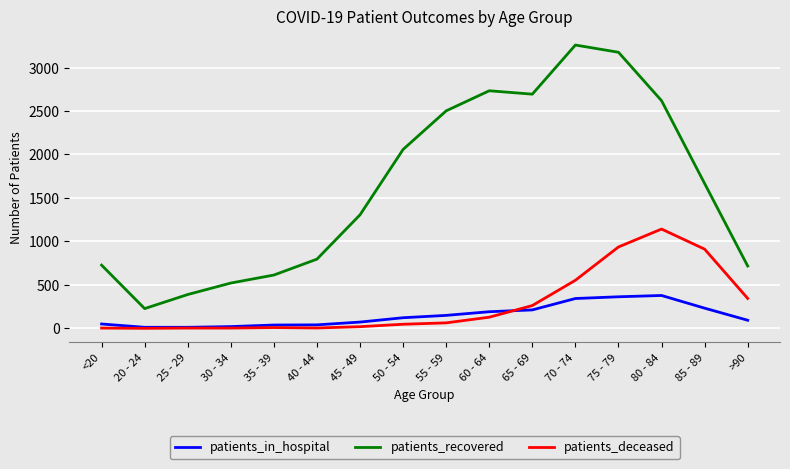

In patients_in_hospital, how many points are higher than both neighbors (excluding endpoints)?

1